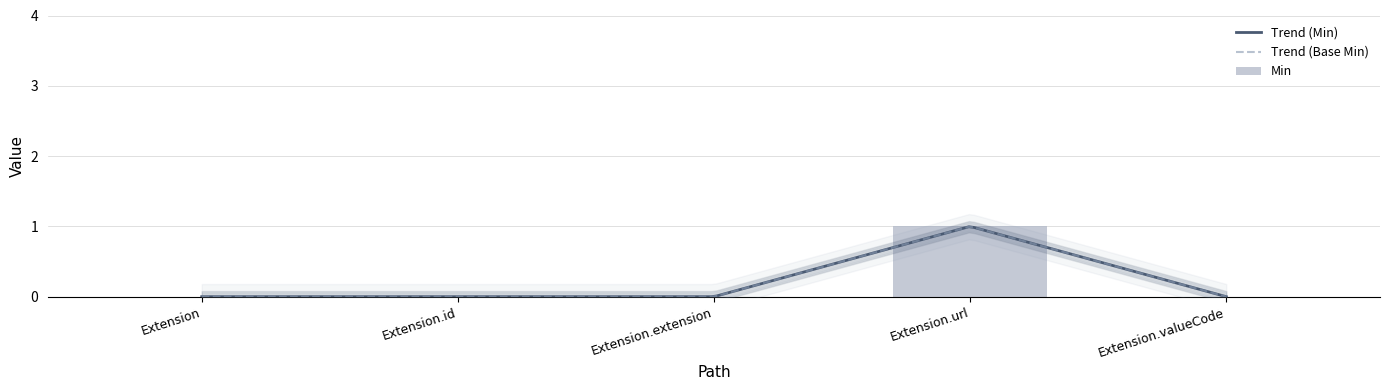

Rank the categories by value from lowest to highest.

Extension, Extension.id, Extension.extension, Extension.valueCode, Extension.url